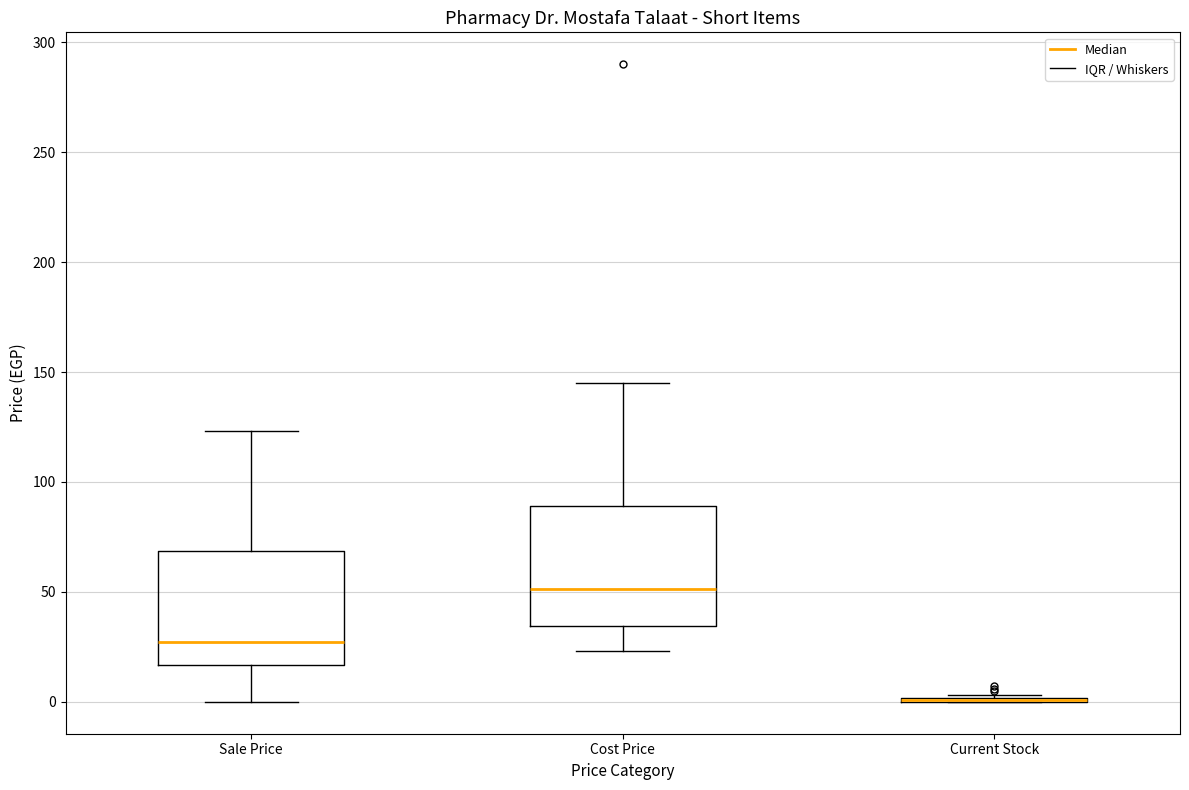

Reading left to right, transcribe this box plot: for each box, give where its median line is, the range the box spans, and where its two whiskers end, as read against the y-axis. The values are not printed on the chart, so give them approximately, as read against the axis.

Sale Price: median 25, box 15 to 70, whiskers 0 to 125
Cost Price: median 50, box 35 to 90, whiskers 25 to 145
Current Stock: box collapsed to a line at 0, whiskers 0 to 5